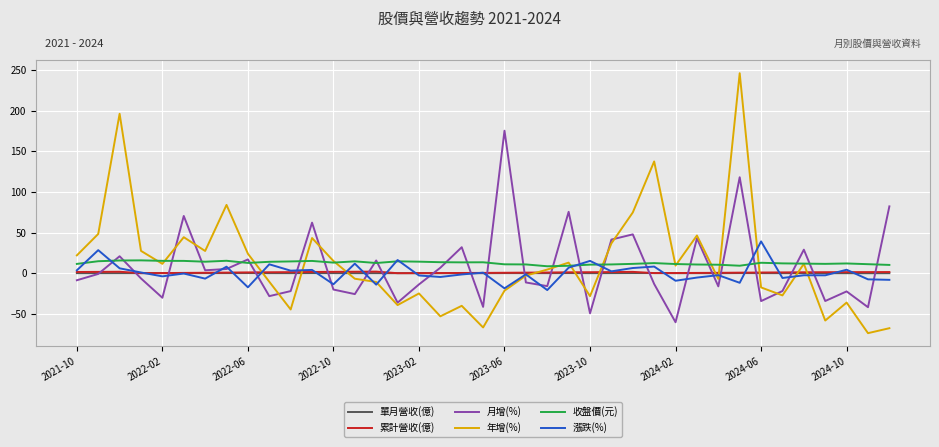

What is the smallest value displayed?

-73.6